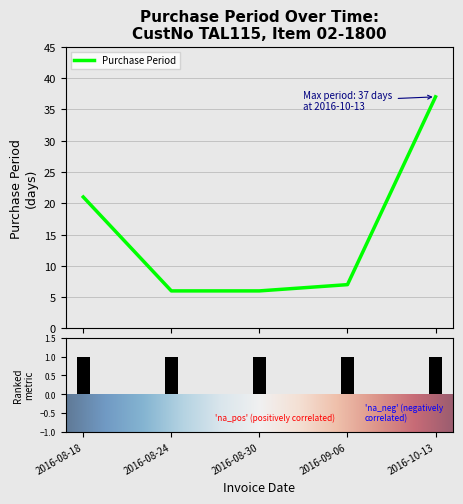

Which label corresponds to the smallest value in the chart?

2016-08-24